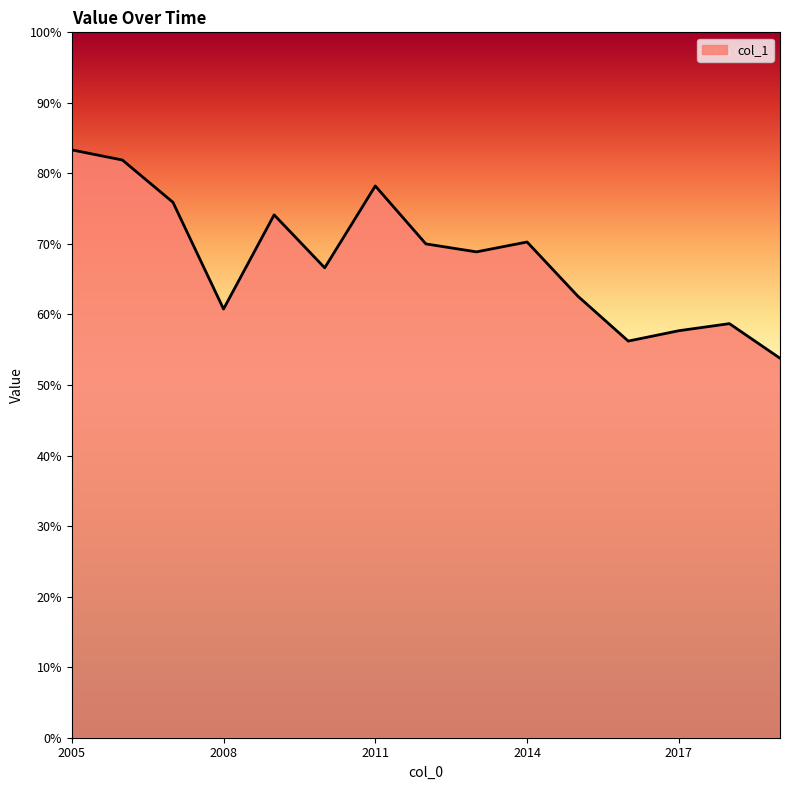

What is the minimum value shown in the chart?

53.8